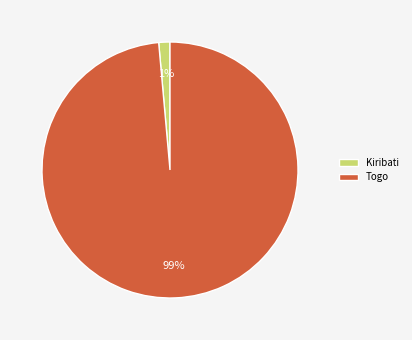

True or false: Kiribati accounts for 11% of the total.

False